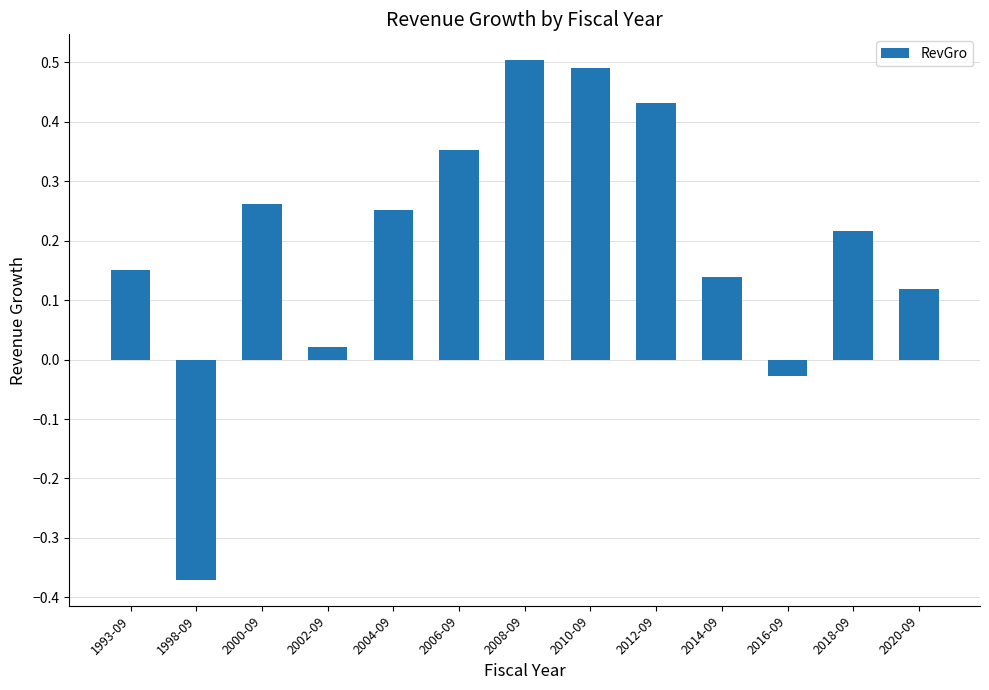

What position from the right is 1998-09?

12